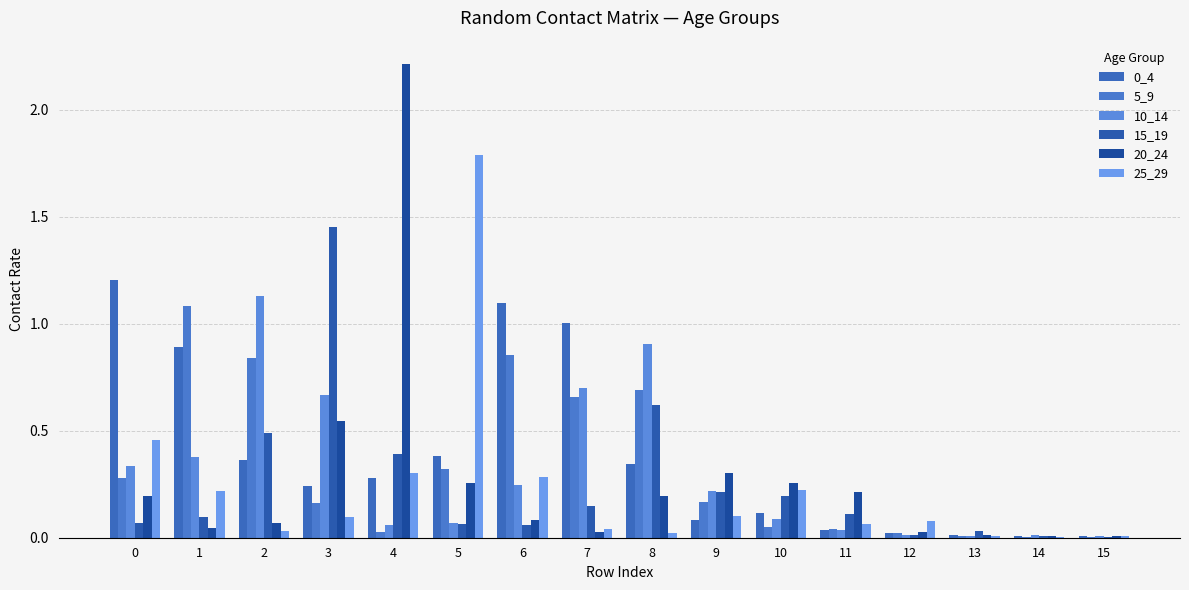

What is the total value across all series at 11?

0.5